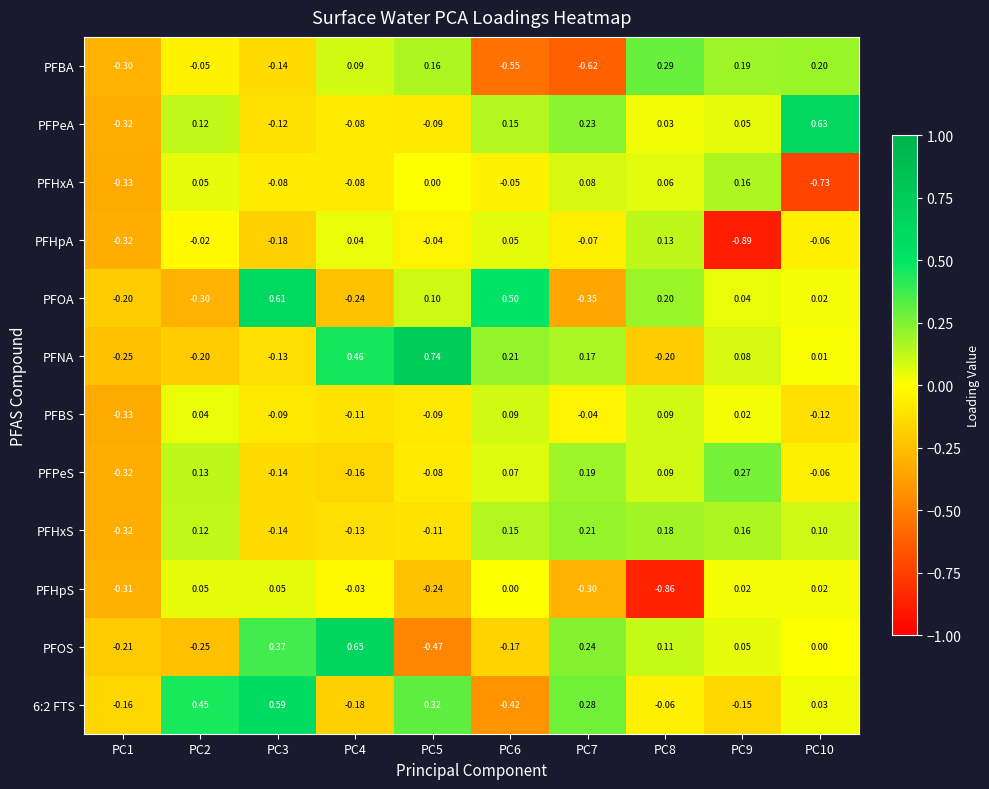

Which series has the largest total across all categories?

PFNA